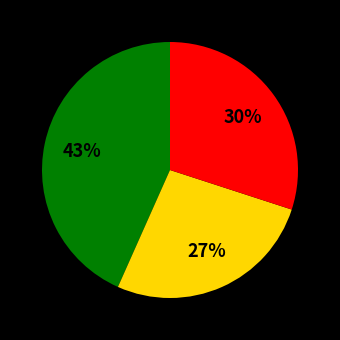

Is there any slice that represents more than half of the pie?

No